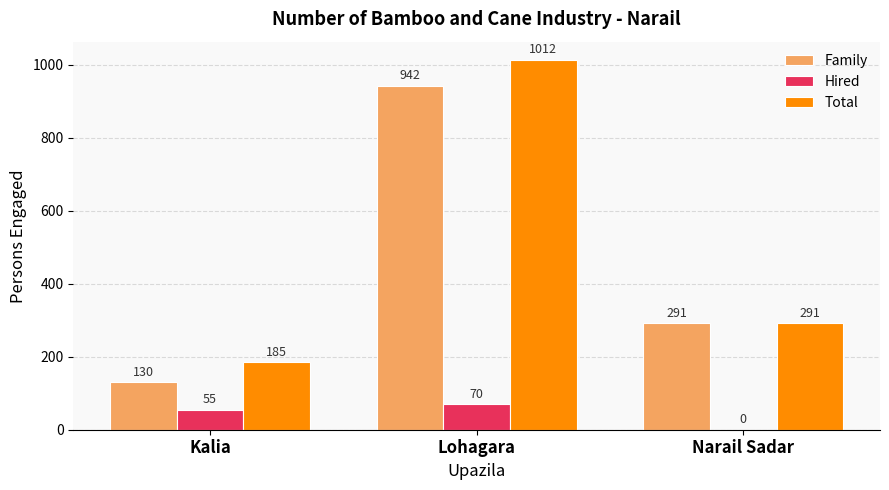

Reading left to right, transcribe all the data shown in this chart.

Family: Kalia=130	Lohagara=942	Narail Sadar=291
Hired: Kalia=55	Lohagara=70	Narail Sadar=0
Total: Kalia=185	Lohagara=1012	Narail Sadar=291